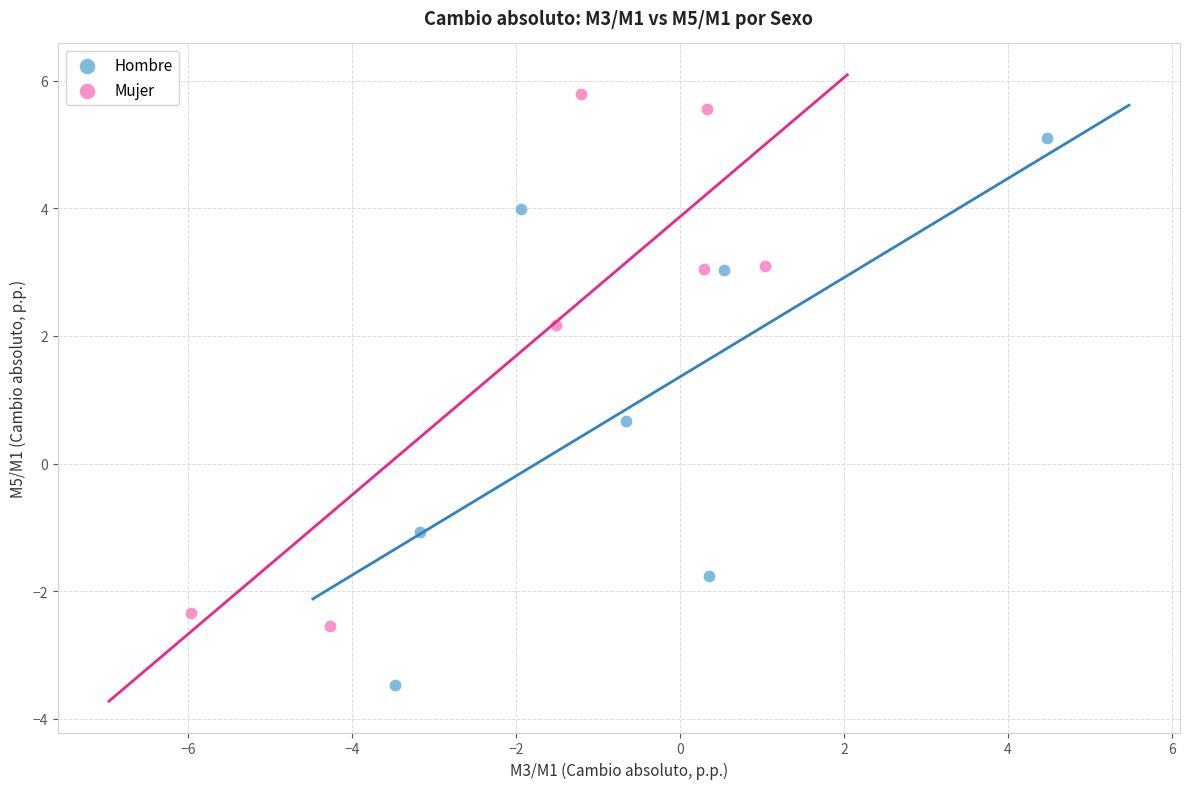

Which series reaches the minimum Y coordinate?

Hombre